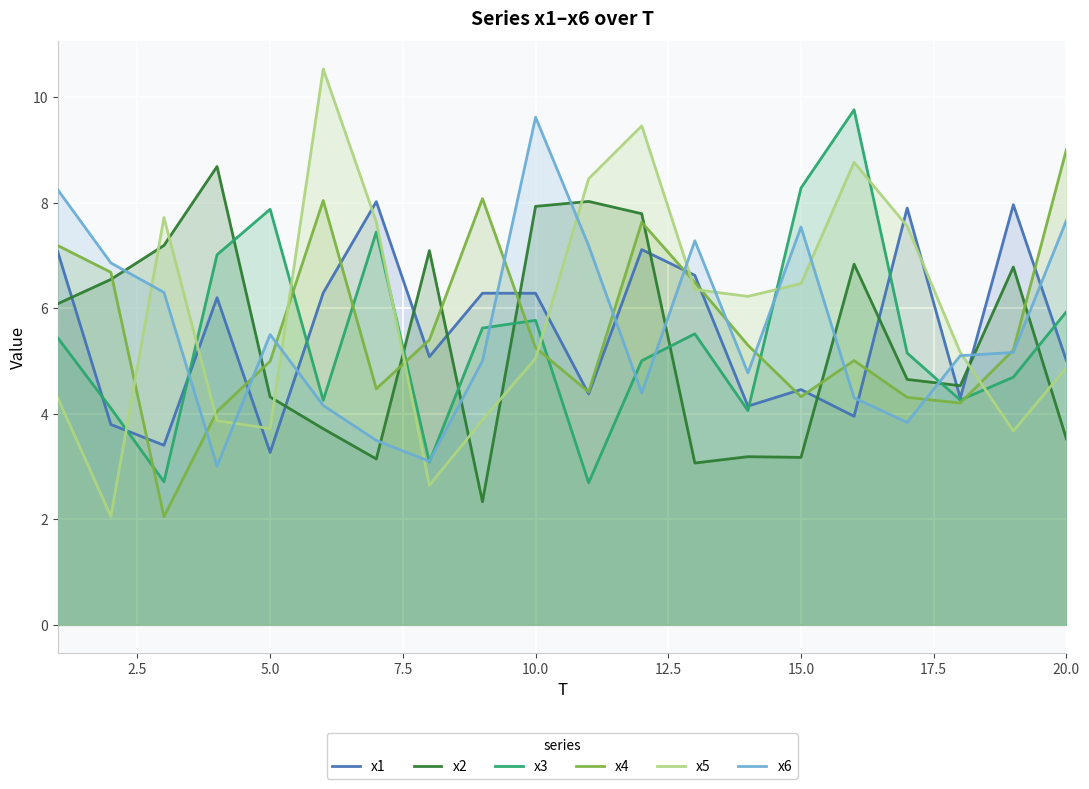

After their last crossing, which series has the higher values: x1 or x6?

x6